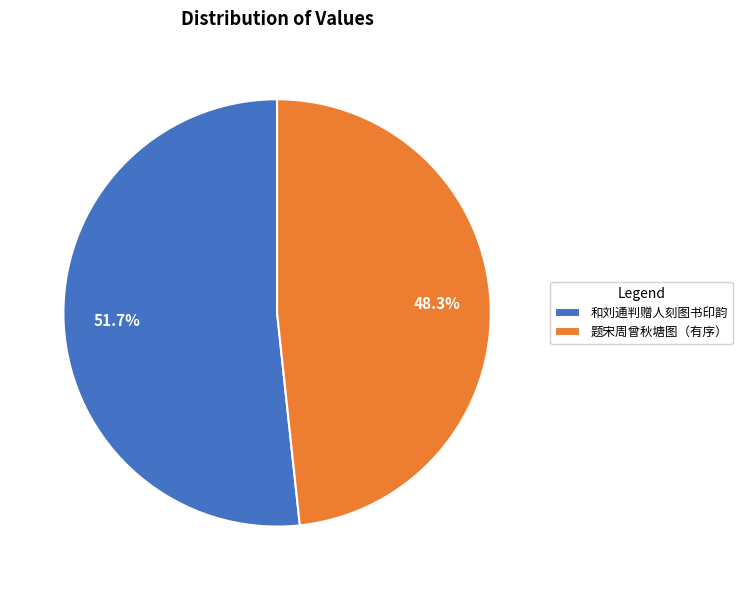

What percentage is NOT represented by 和刘通判赠人刻图书印韵?

48.3%